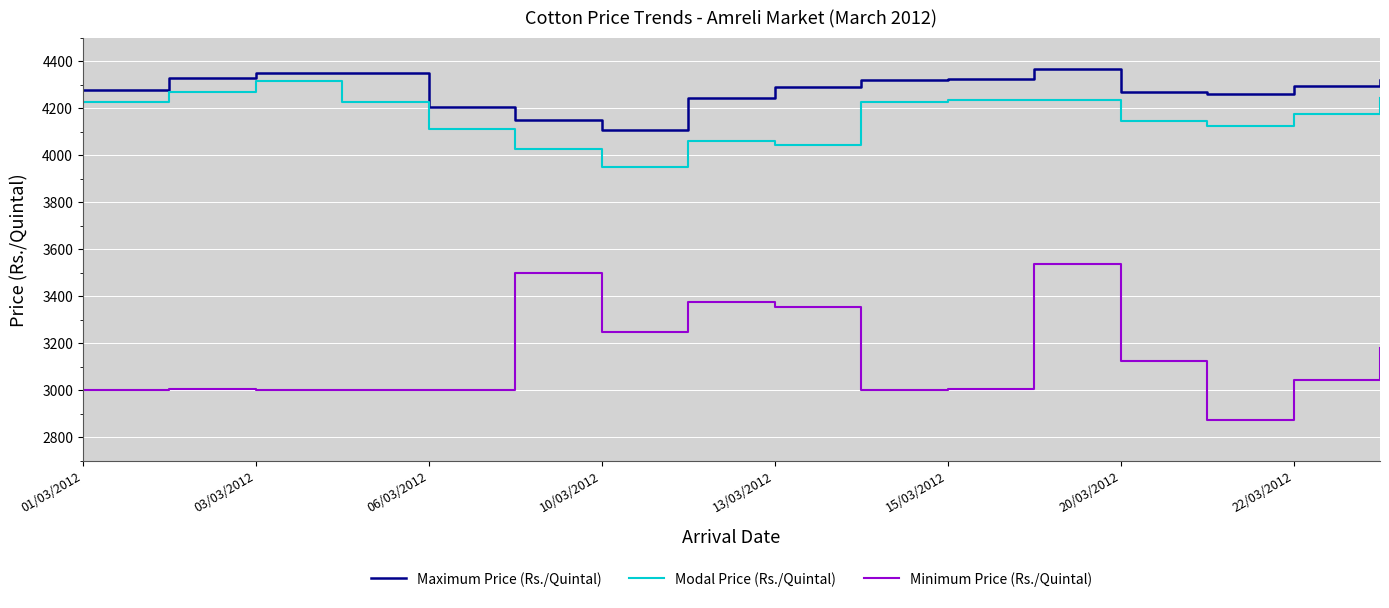

What is the smallest value displayed?

2875